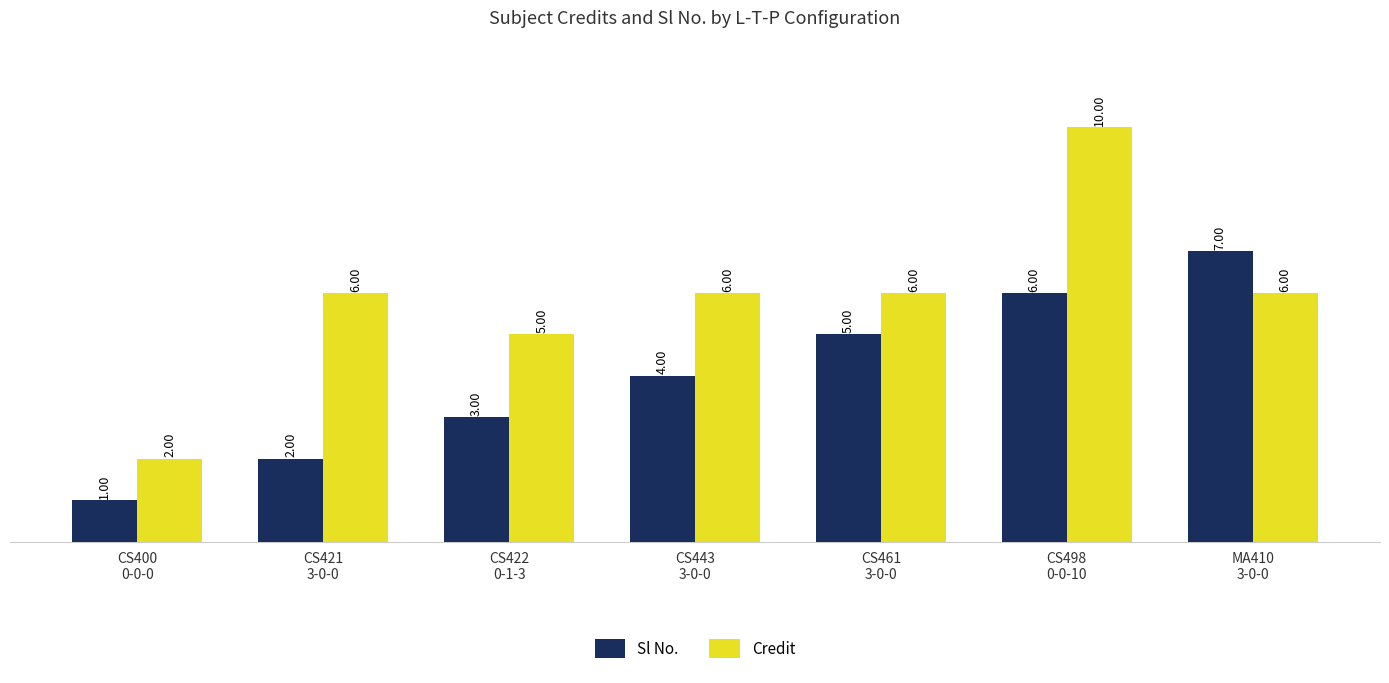

What are all the series names shown in the legend?

Sl No., Credit